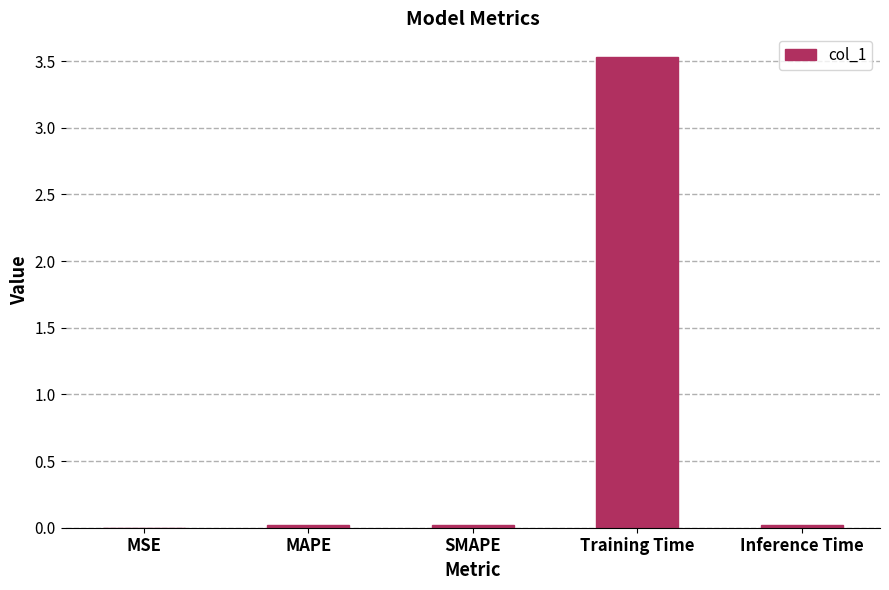

What is the sum of the values at Inference Time and Training Time?

3.5